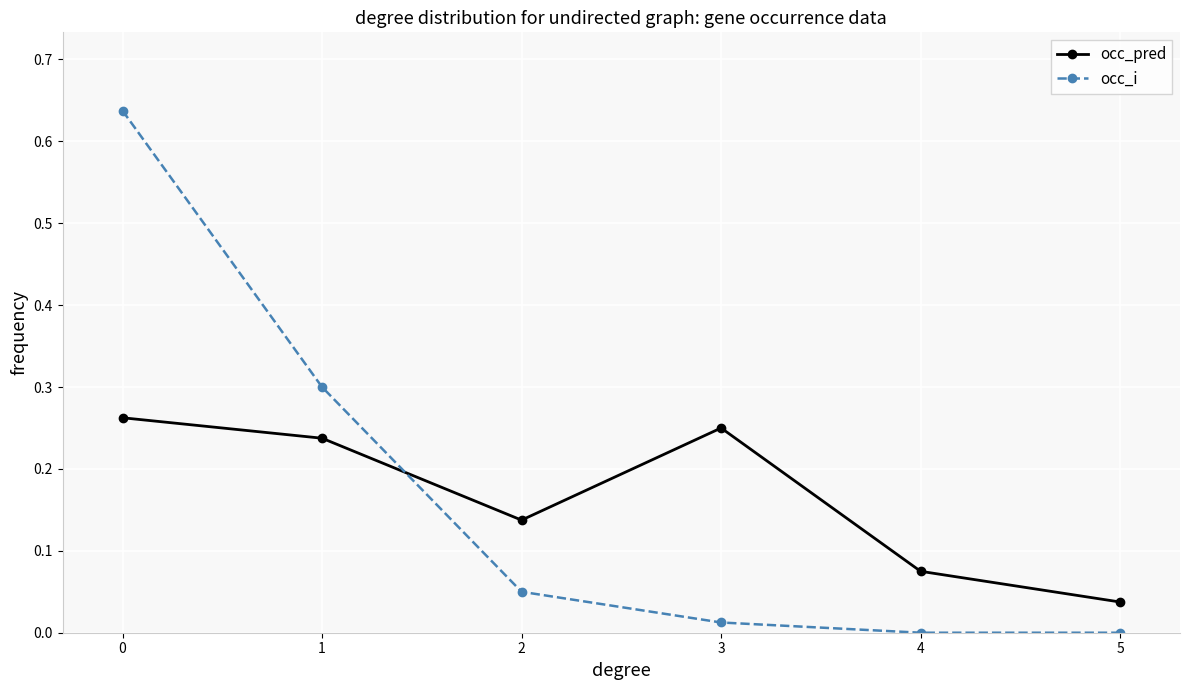

The value of occ_i at 1 is 0.5. True or false?

False